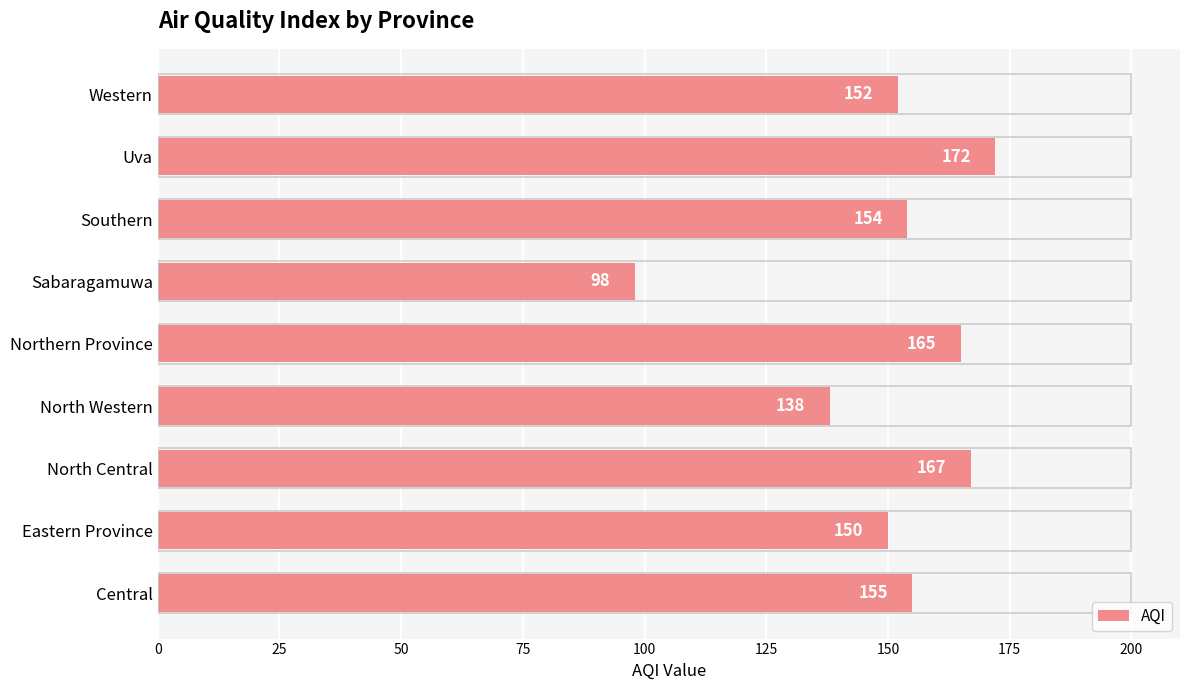

Reading bottom to top, transcribe all the data shown in this chart.

Central=155	Eastern Province=150	North Central=167	North Western=138	Northern Province=165	Sabaragamuwa=98	Southern=154	Uva=172	Western=152